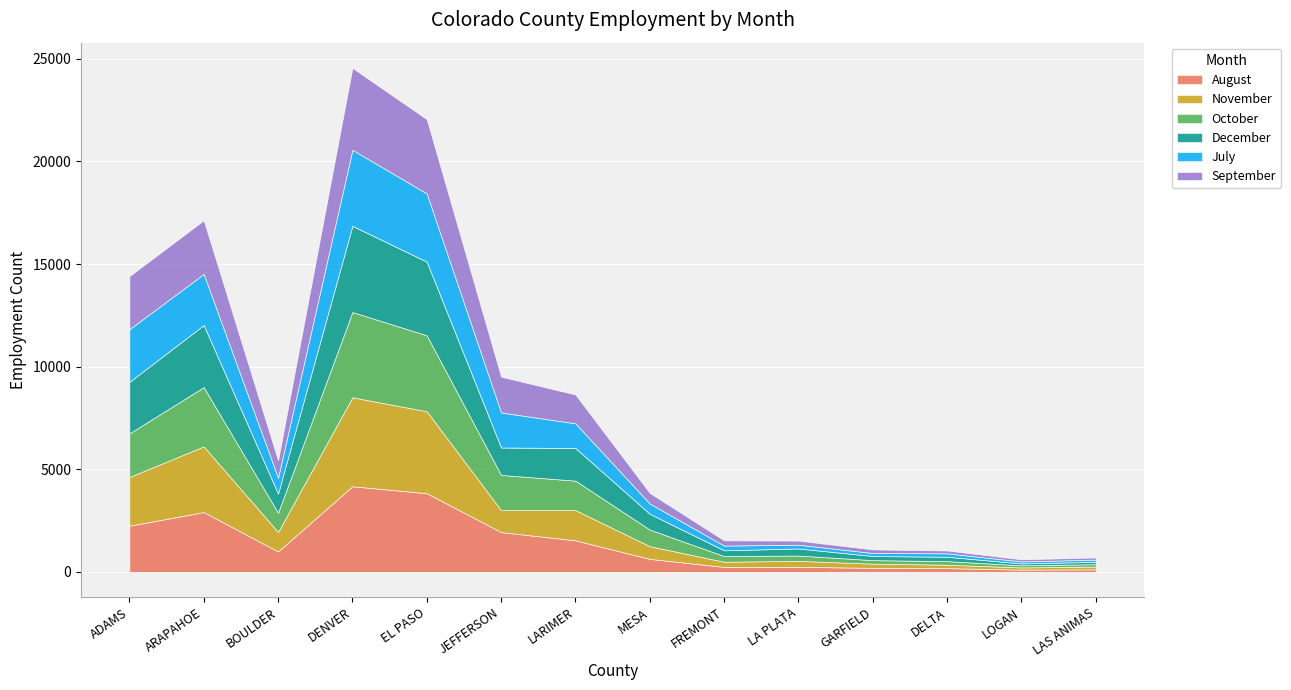

The value of August at LARIMER is 1533. True or false?

True